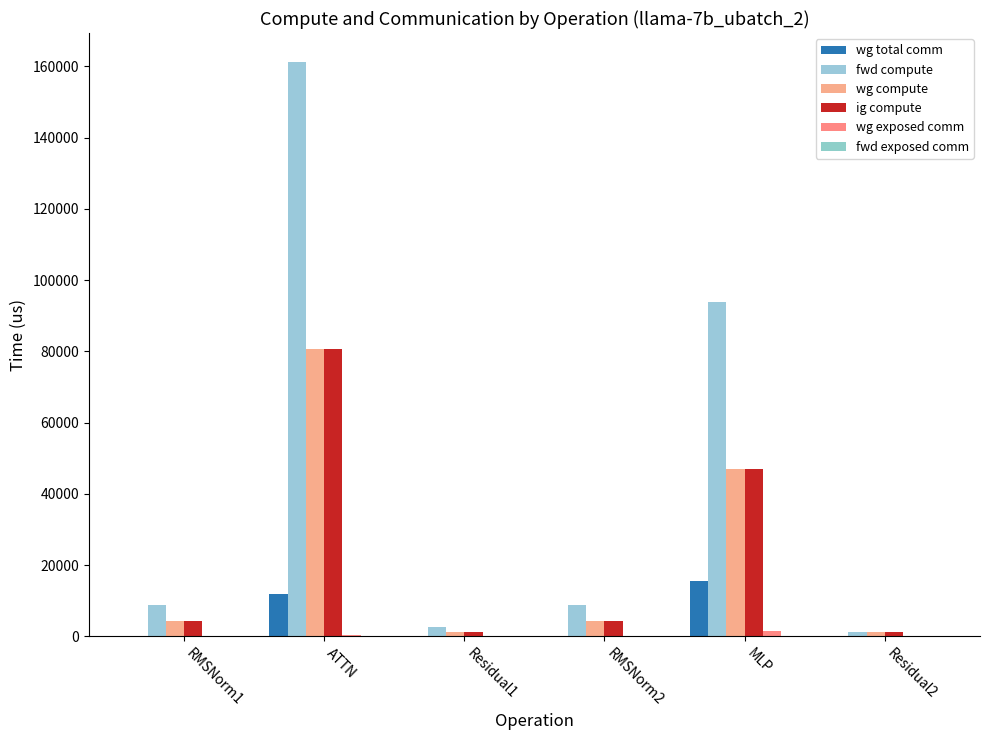

How many categories are shown in the chart?

6